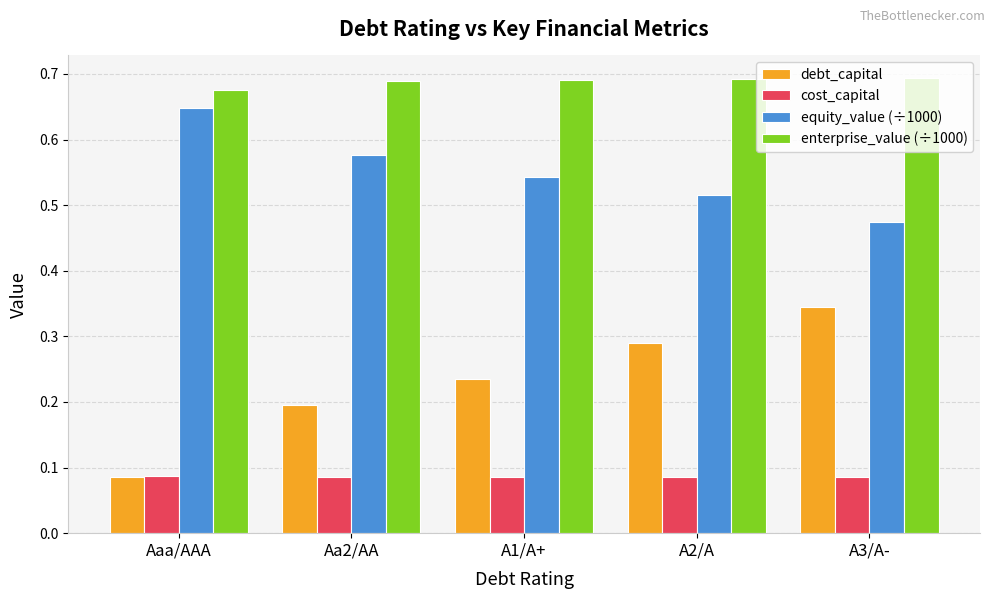

How many equity_value (÷1000) values are between 0 and 1?

5